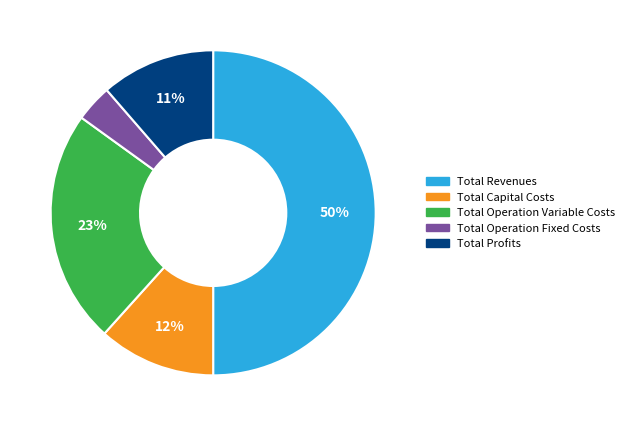

To the nearest percent, what is the difference between the Total Revenues and Total Operation Variable Costs slice percentages?

27%